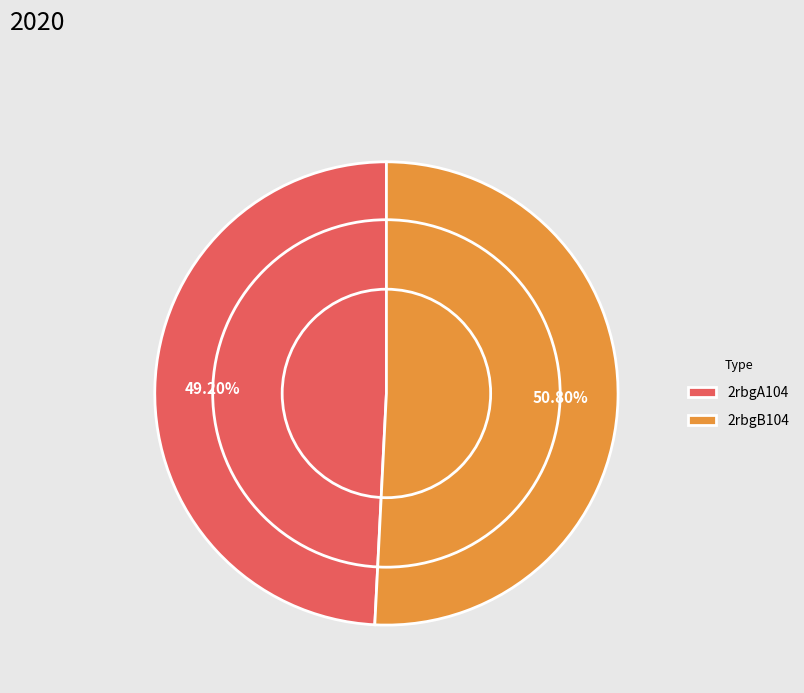

What percentage is the 2rbgA104 slice, to the nearest percent?

49%